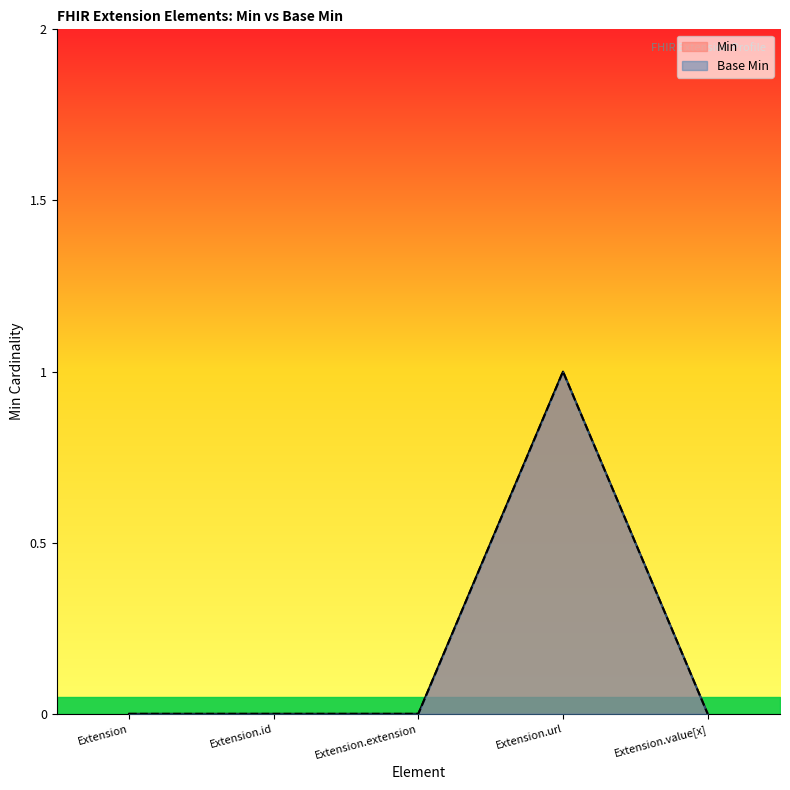

Rank the categories by Min value from lowest to highest.

Extension, Extension.id, Extension.extension, Extension.value[x], Extension.url